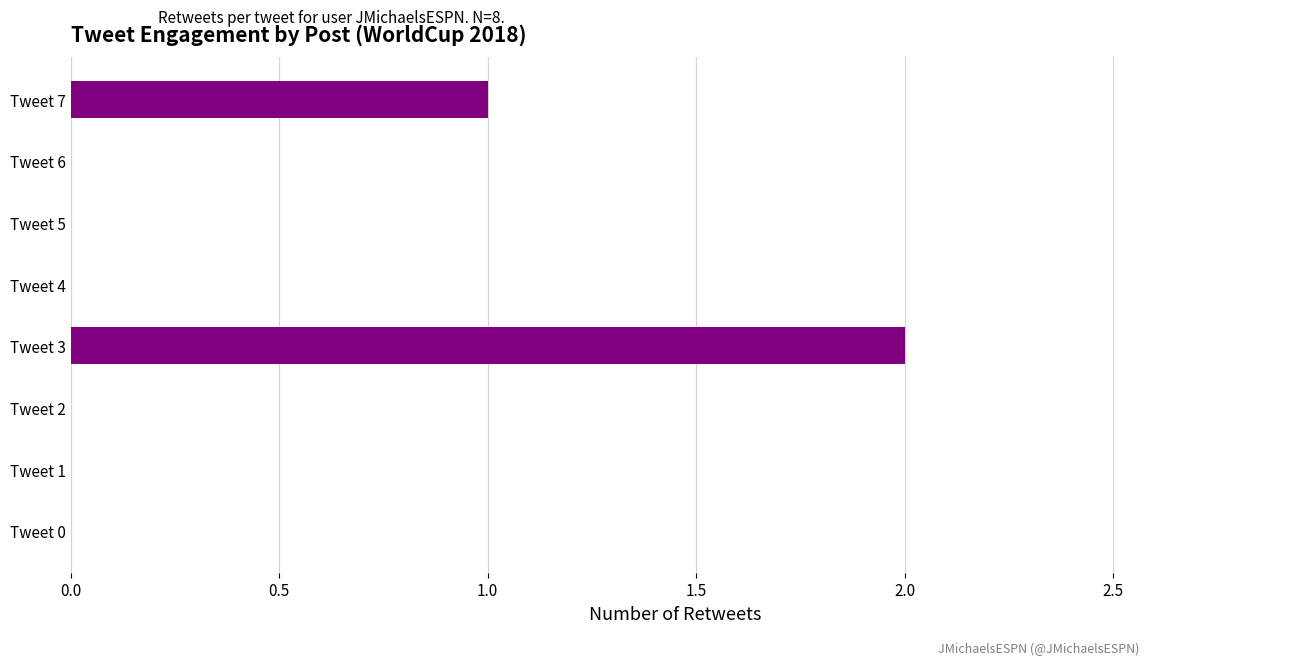

Between Tweet 7 and Tweet 6, which is larger?

Tweet 7